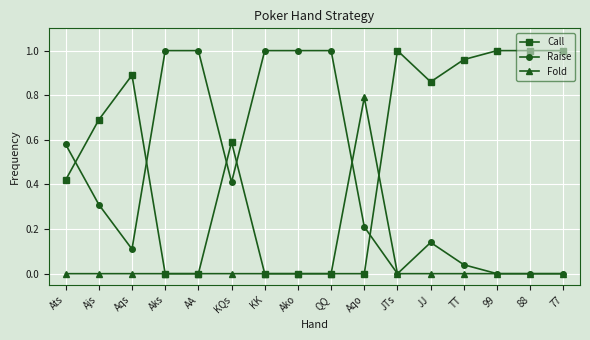

What position from the right is Aks?

13